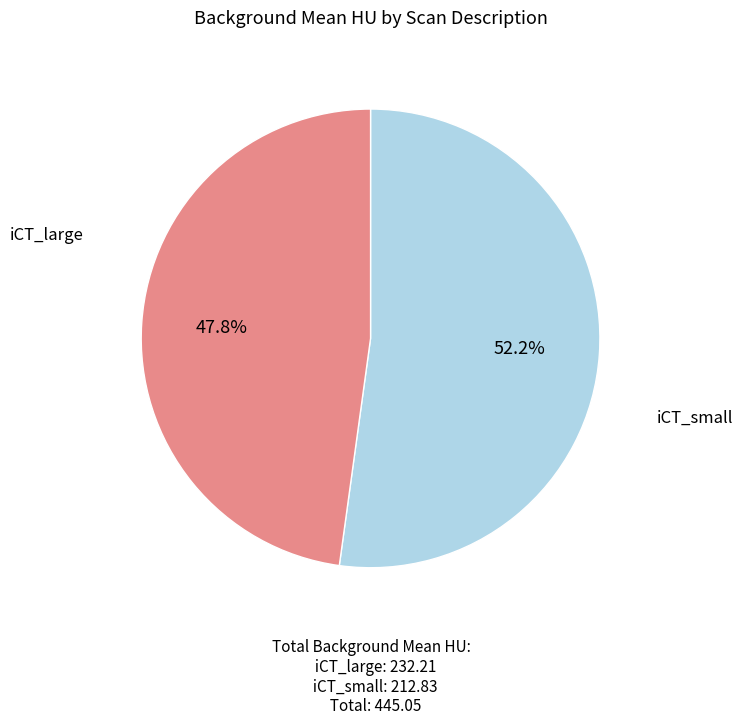

Does any single category account for the majority?

Yes